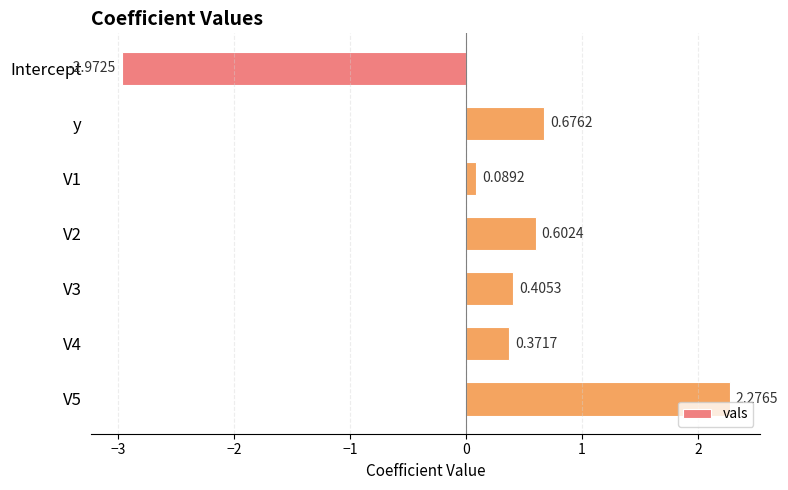

Which category has the lowest value across all series?

Intercept